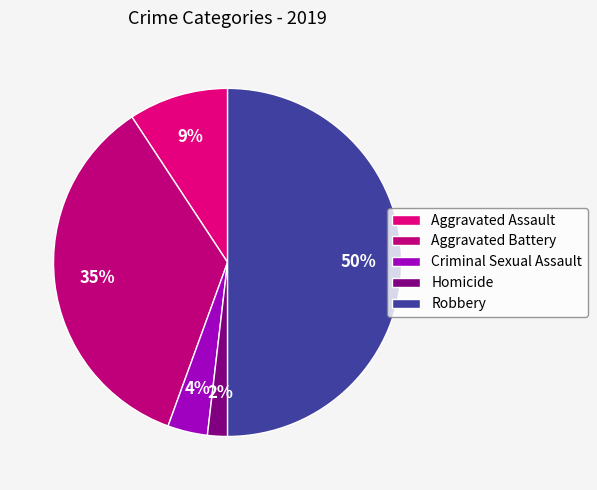

What is the largest slice in the pie chart?

Robbery